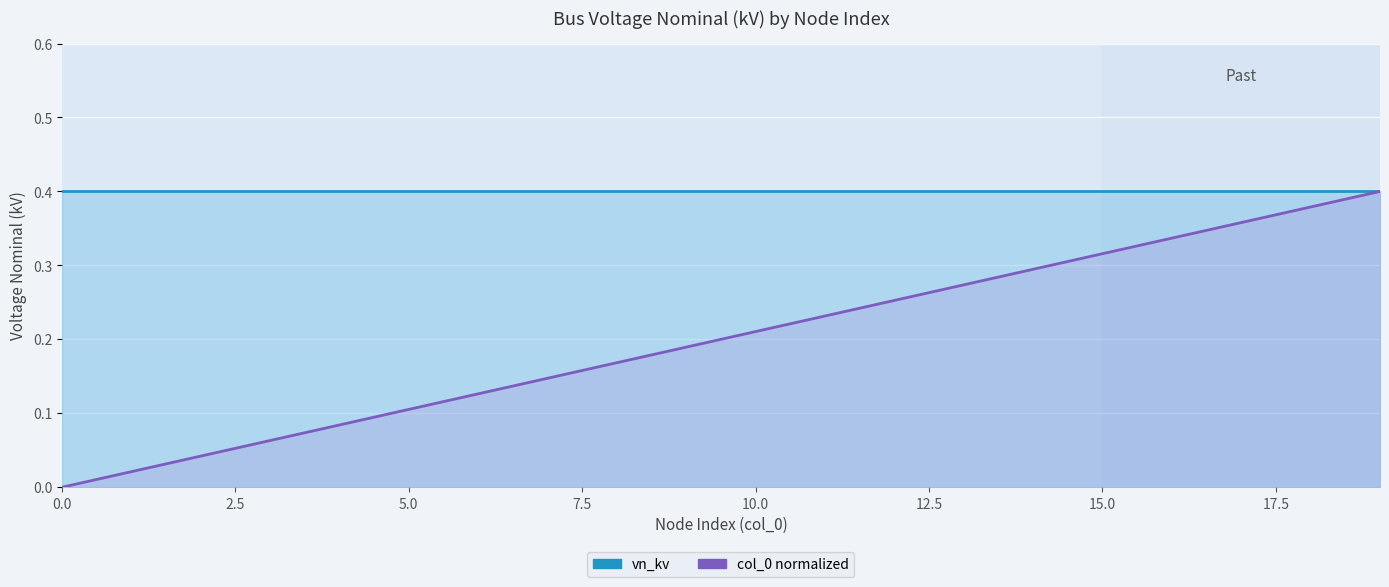

Which series changed the most between 0.0 and 12?

col_0 (line)